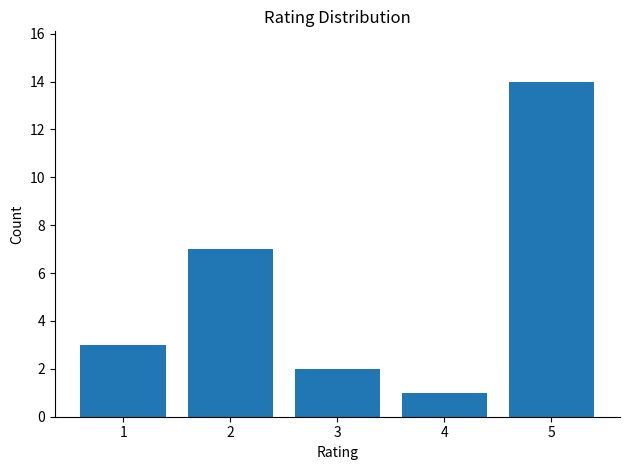

Where is the data nearest to the value 7?

2